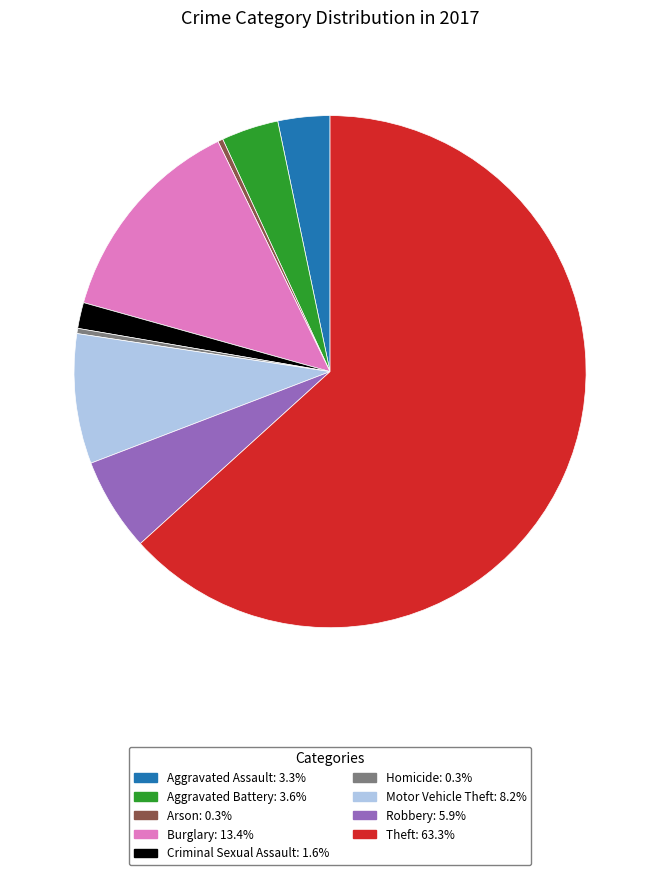

Is there any slice that represents more than half of the pie?

Yes